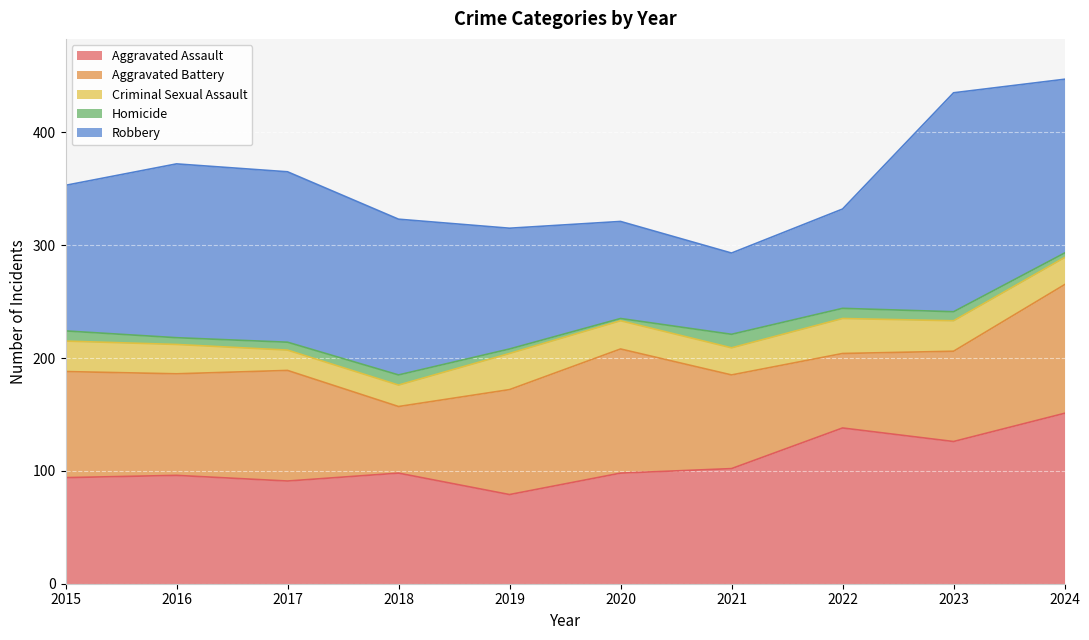

True or false: Criminal Sexual Assault and Homicide intersect in this chart.

False